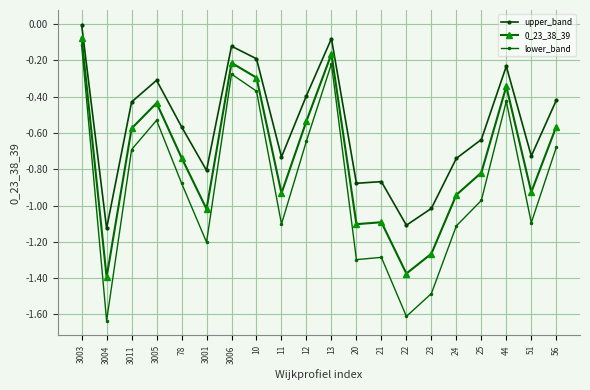

Which series has the largest total across all categories?

upper_band